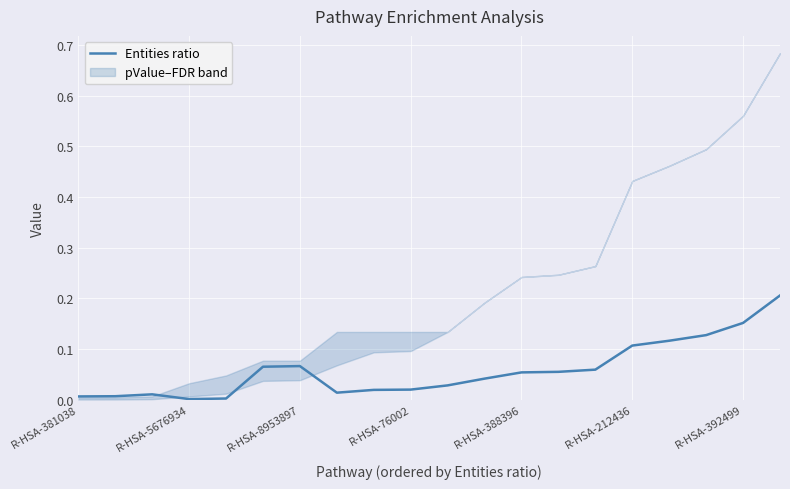

The value of Entities ratio at R-HSA-381038 is 0.0. True or false?

True